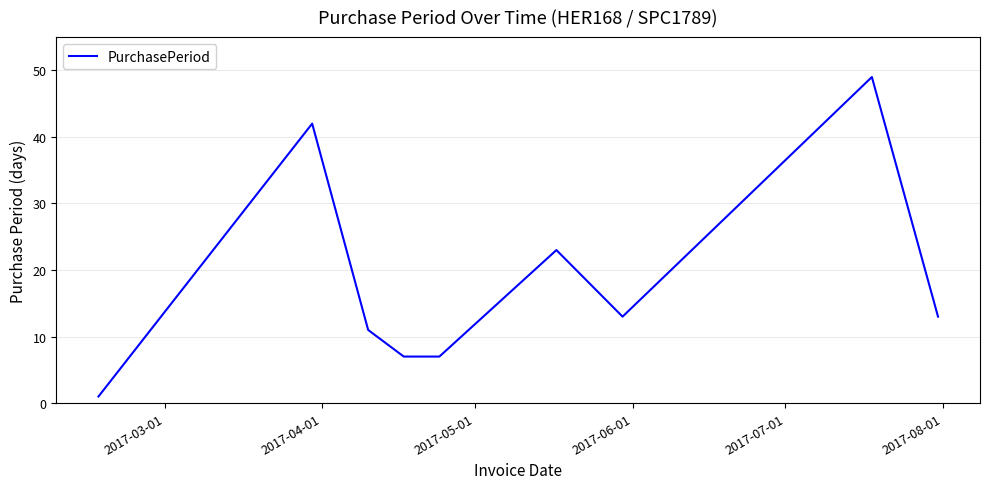

What is the average value?

18